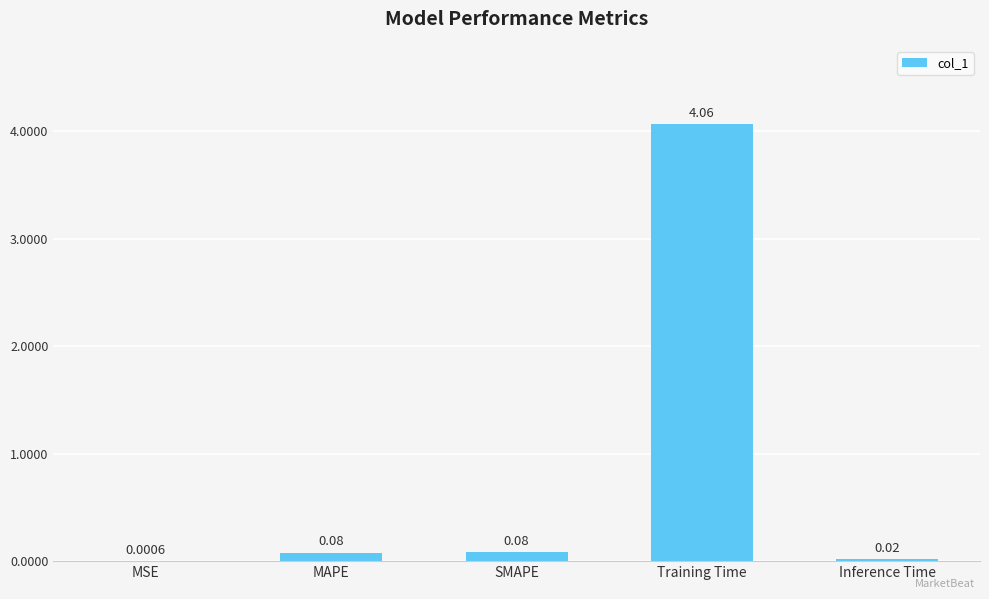

Which category has the highest value across all series?

Training Time